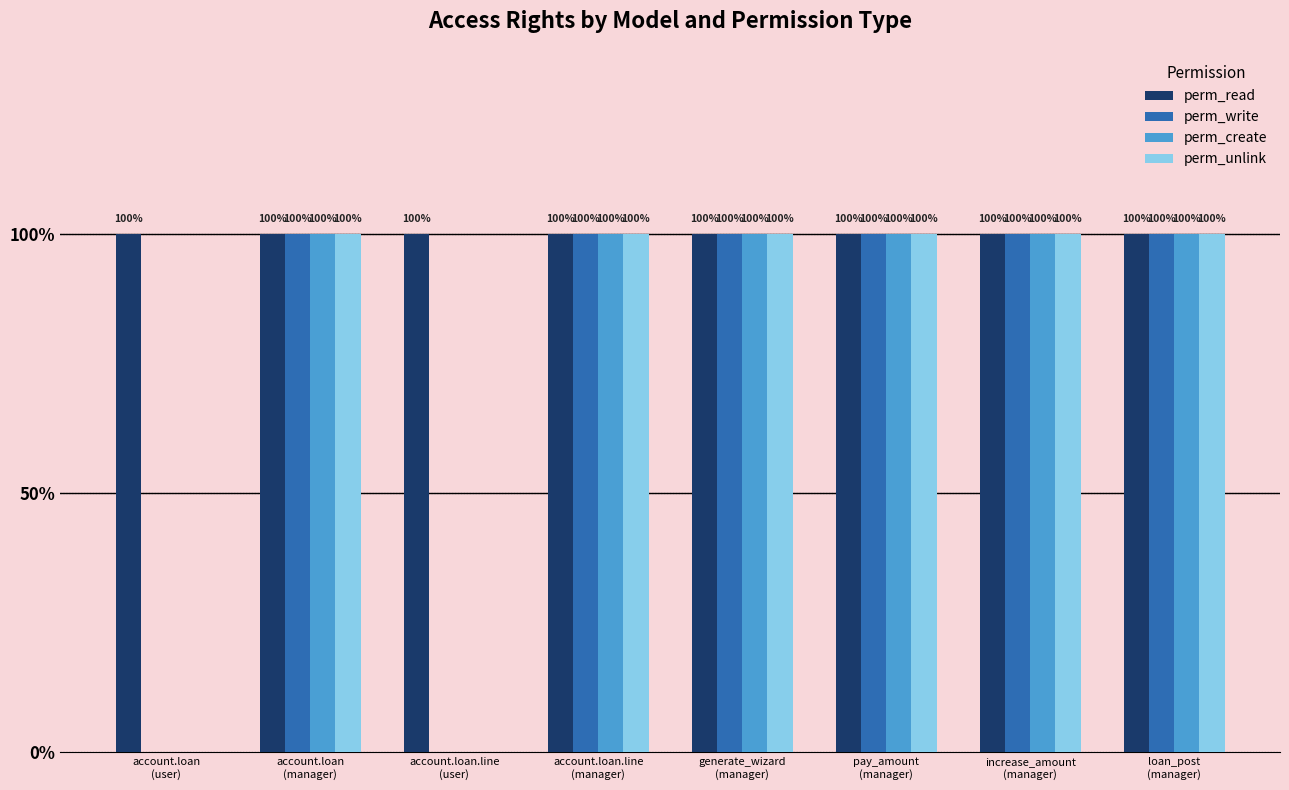

Rank the categories by perm_create value from lowest to highest.

account.loan
(user), account.loan.line
(user), account.loan
(manager), account.loan.line
(manager), generate_wizard
(manager), pay_amount
(manager), increase_amount
(manager), loan_post
(manager)